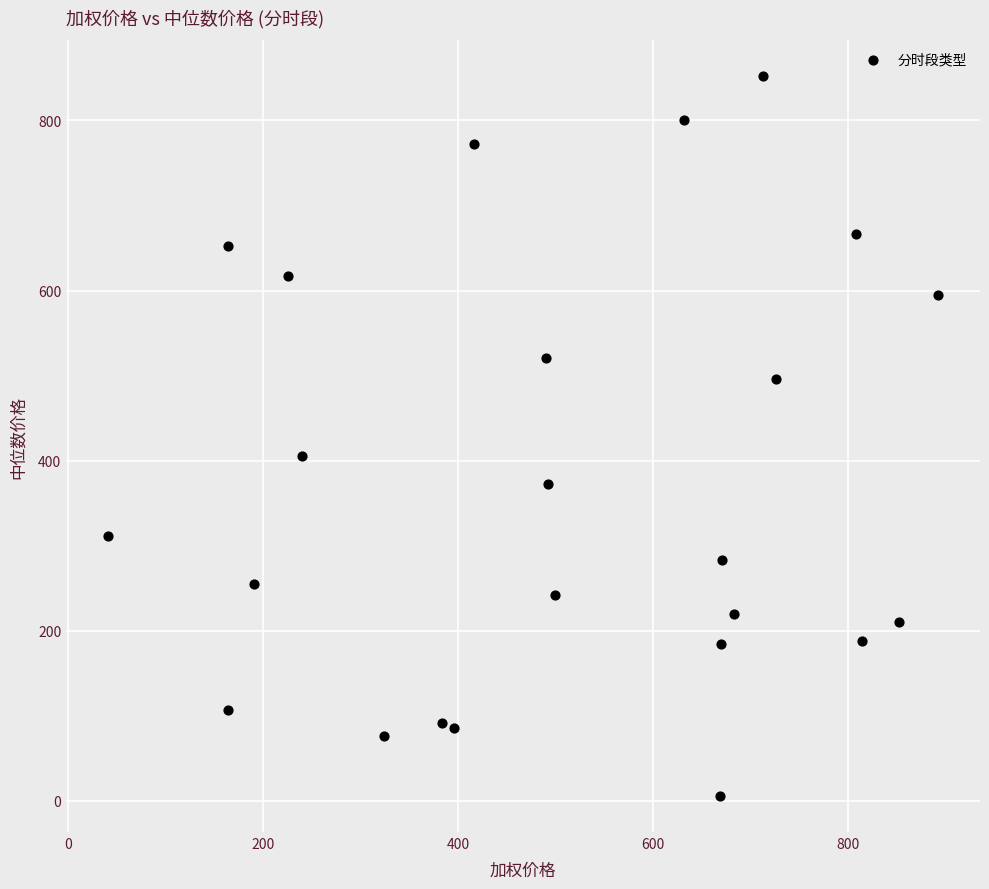

What is the range of Y values (max minus min)?

845.9